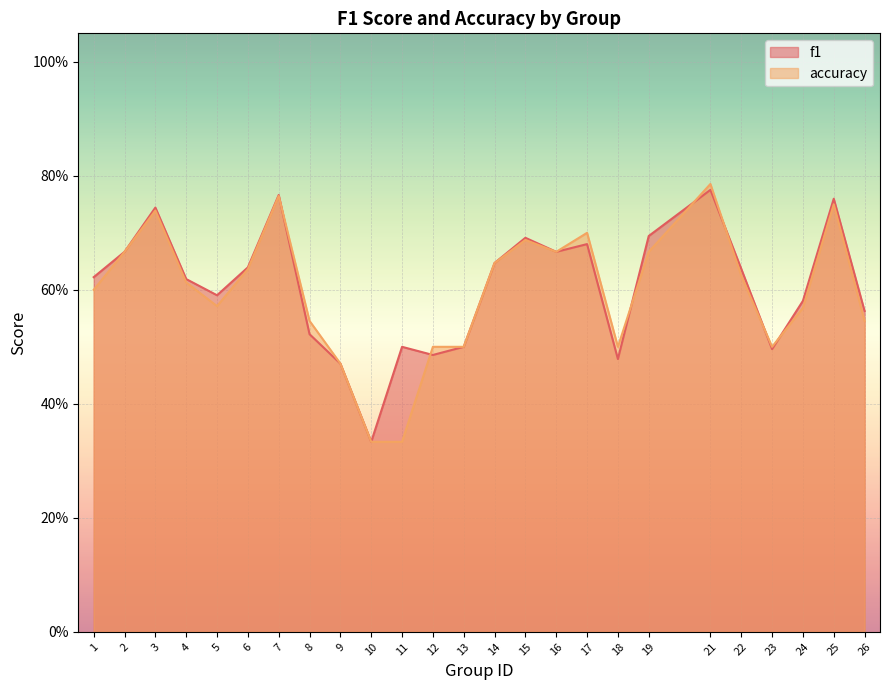

How many lines are shown in the chart?

2